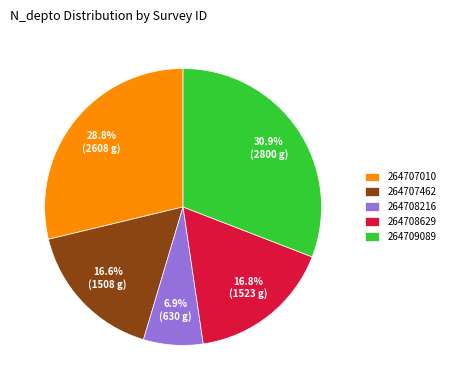

To the nearest percent, what is the average slice percentage?

20%